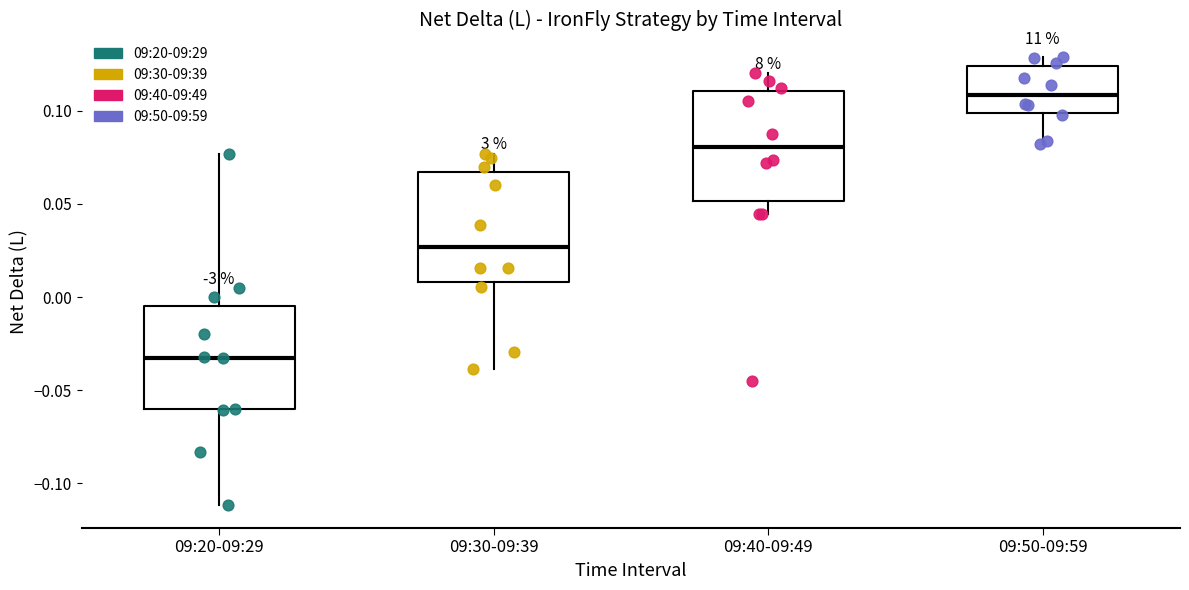

Which box's median line is the lowest?

09:20-09:29